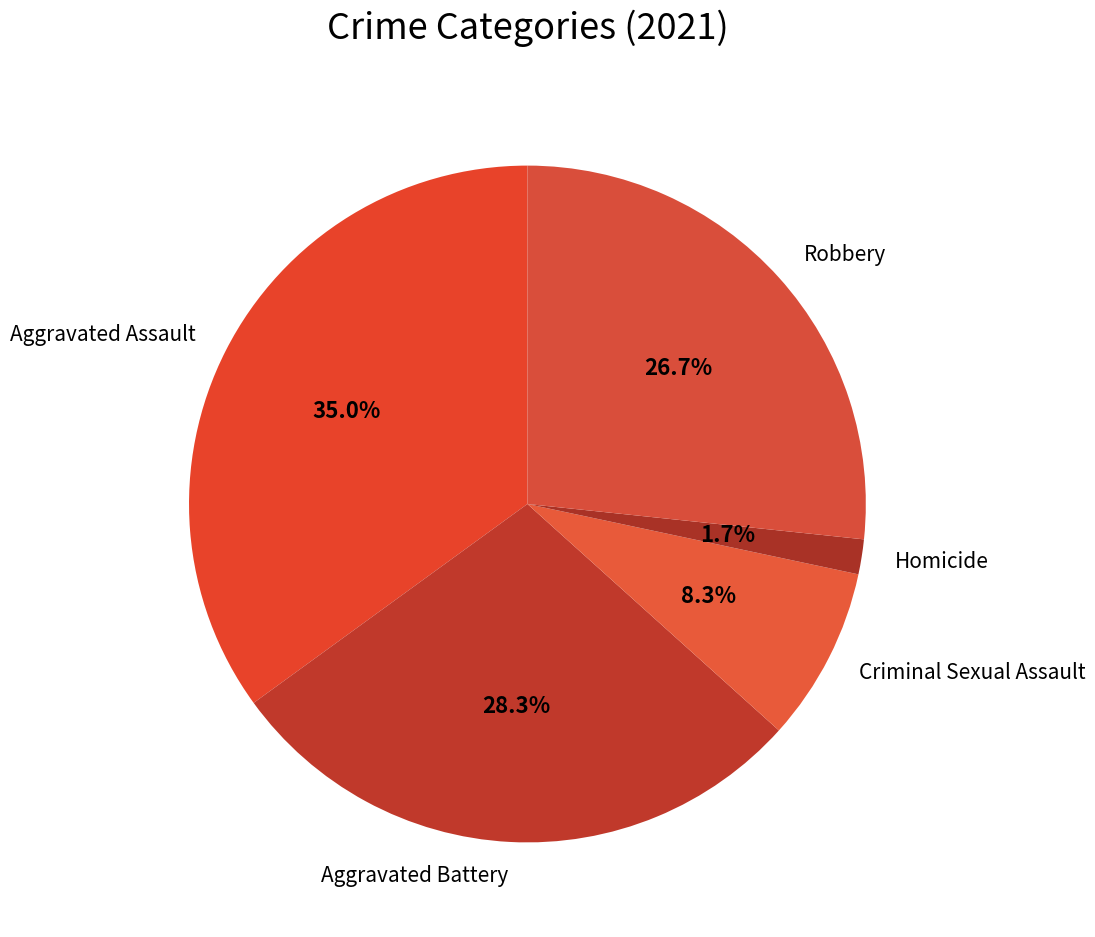

Approximately how many times larger is the value at Aggravated Assault compared to Robbery?

1.3